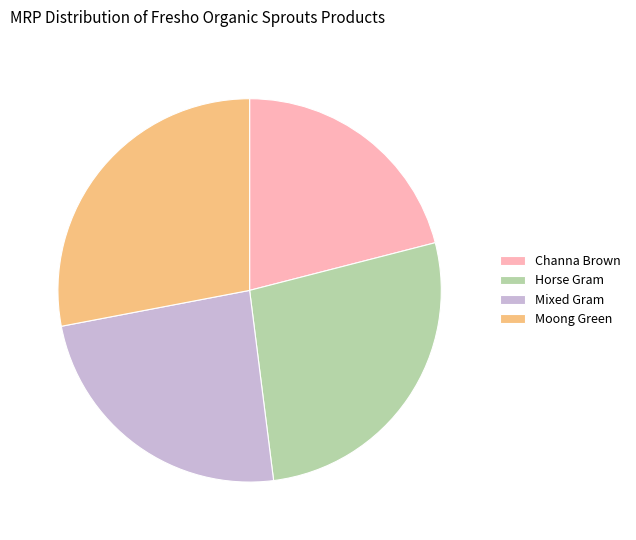

The Channa Brown slice represents 21% of the pie. True or false?

True